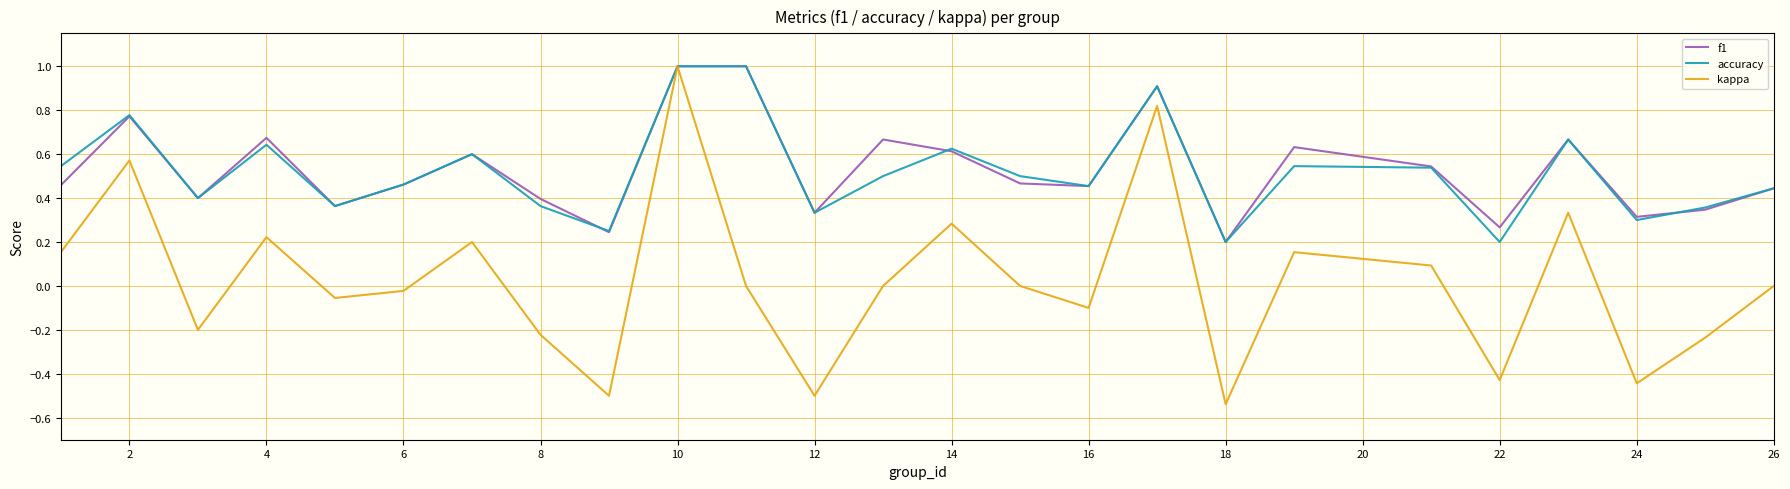

Which series has the widest spread of values?

kappa